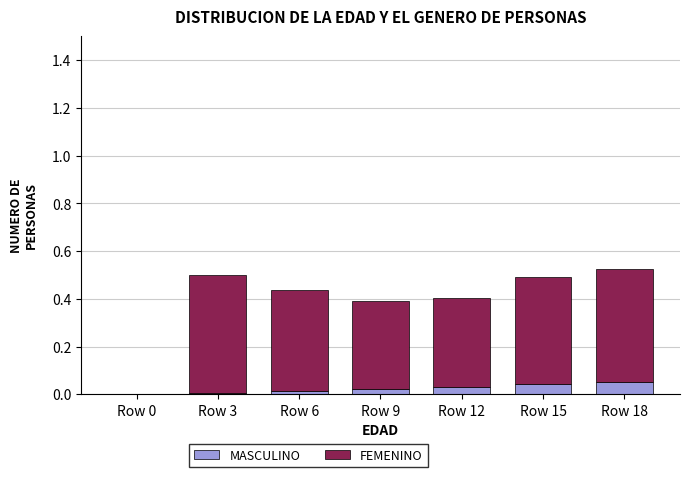

Are the bars grouped side by side (vs. stacked)?

No